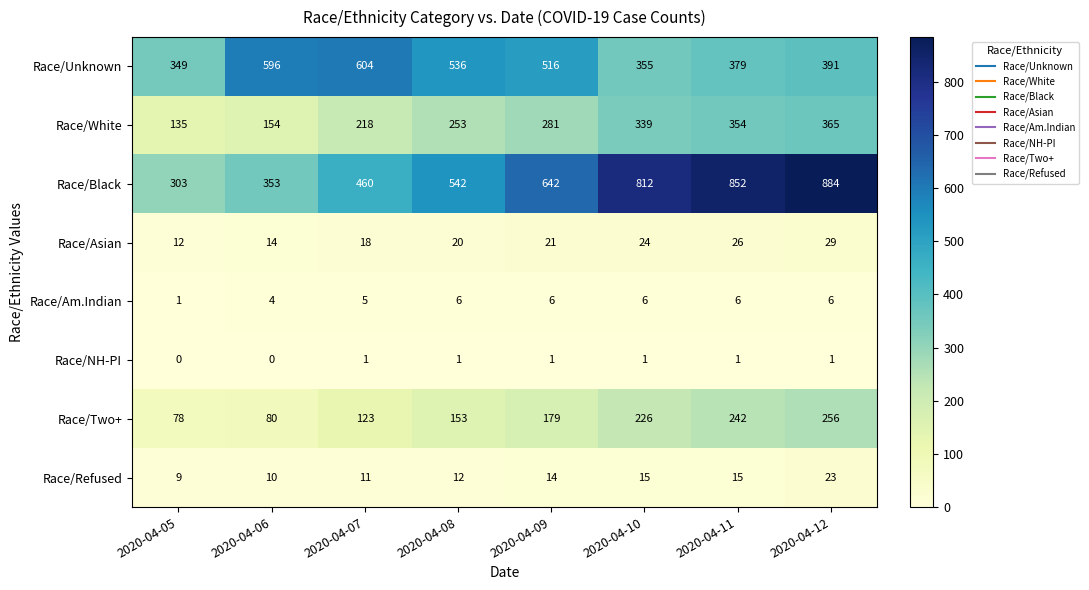

At which category is the sum across all series the highest?

2020-04-12